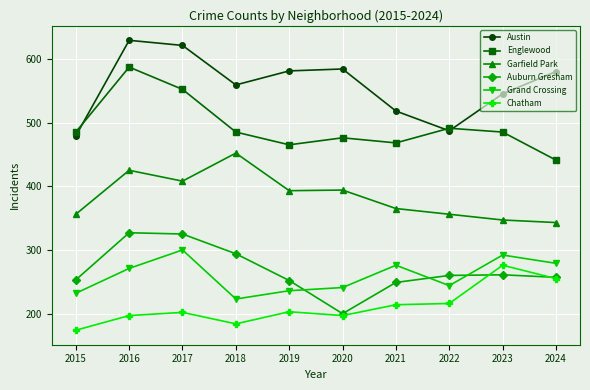

What is the difference between the Austin values at 2021 and 2018?

41